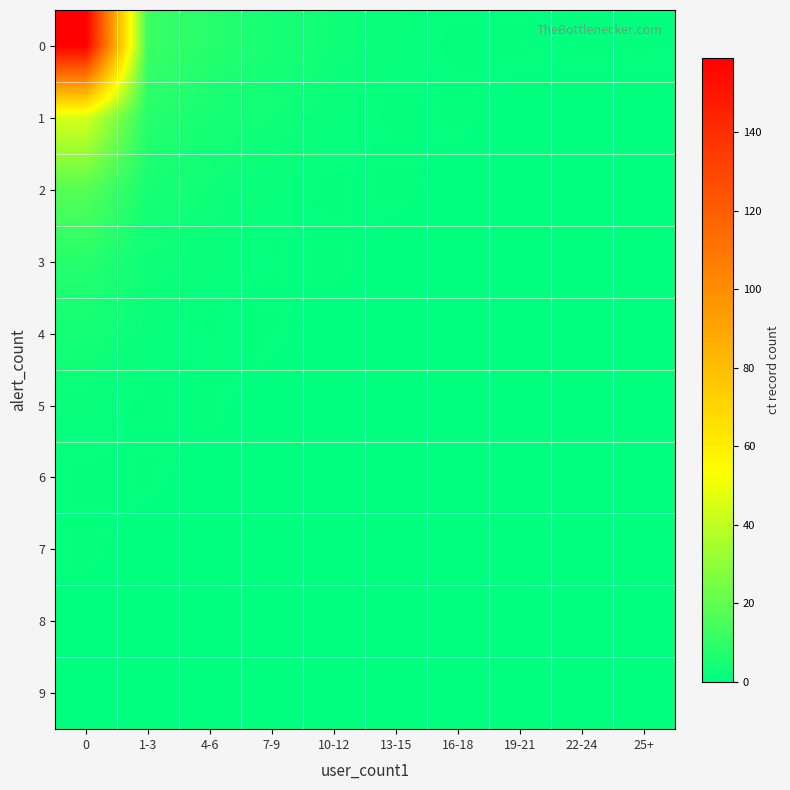

Reading right to left, what are all the values shown in this chart?

9: 25+=0	22-24=0	19-21=0	16-18=0	13-15=0	10-12=0	7-9=0	4-6=0	1-3=0	0=0
8: 25+=0	22-24=0	19-21=0	16-18=0	13-15=0	10-12=0	7-9=0	4-6=0	1-3=0	0=0
7: 25+=0	22-24=0	19-21=0	16-18=0	13-15=0	10-12=0	7-9=0	4-6=0	1-3=0	0=1
6: 25+=0	22-24=0	19-21=0	16-18=0	13-15=0	10-12=0	7-9=0	4-6=0	1-3=1	0=1
5: 25+=0	22-24=0	19-21=0	16-18=0	13-15=0	10-12=0	7-9=0	4-6=1	1-3=1	0=2
4: 25+=0	22-24=0	19-21=0	16-18=0	13-15=0	10-12=0	7-9=1	4-6=1	1-3=2	0=4
3: 25+=0	22-24=0	19-21=0	16-18=0	13-15=0	10-12=1	7-9=1	4-6=2	1-3=3	0=8
2: 25+=0	22-24=0	19-21=0	16-18=0	13-15=1	10-12=1	7-9=2	4-6=3	1-3=5	0=18
1: 25+=0	22-24=0	19-21=0	16-18=1	13-15=1	10-12=2	7-9=3	4-6=5	1-3=8	0=45
0: 25+=1	22-24=1	19-21=1	16-18=1	13-15=2	10-12=3	7-9=5	4-6=8	1-3=12	0=159